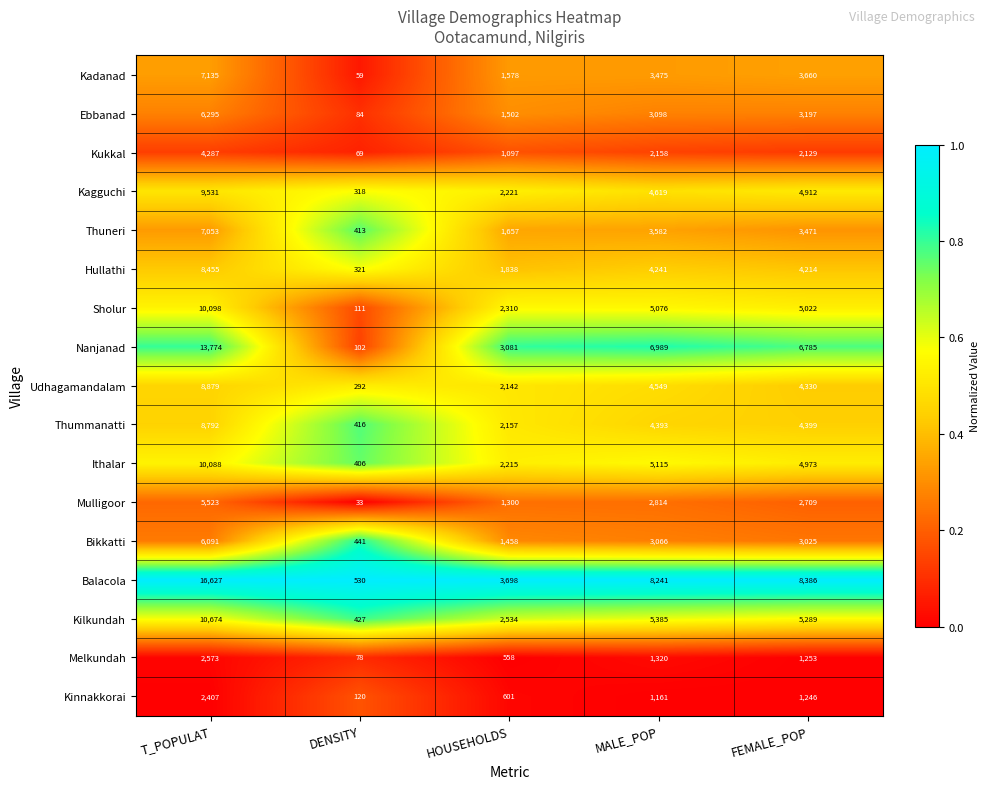

Rank the categories by Sholur value from highest to lowest.

T_POPULAT, MALE_POP, FEMALE_POP, HOUSEHOLDS, DENSITY